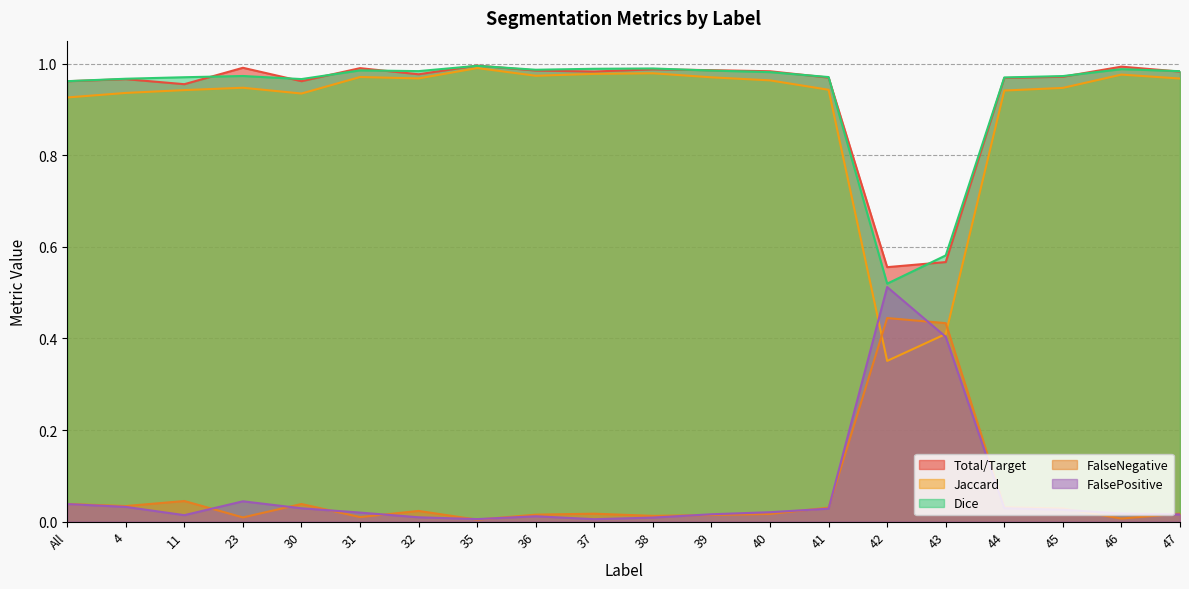

Reading right to left, extract all data points from this chart.

Total/Target: 1.0	1.0	1.0	1.0	0.6	0.6	1.0	1.0	1.0	1.0	1.0	1.0	1.0	1.0	1.0	1.0	1.0	1.0	1.0	1.0
Jaccard: 1.0	1.0	0.9	0.9	0.4	0.4	0.9	1.0	1.0	1.0	1.0	1.0	1.0	1.0	1.0	0.9	0.9	0.9	0.9	0.9
Dice: 1.0	1.0	1.0	1.0	0.6	0.5	1.0	1.0	1.0	1.0	1.0	1.0	1.0	1.0	1.0	1.0	1.0	1.0	1.0	1.0
FalseNegative: 0.0	0.0	0.0	0.0	0.4	0.4	0.0	0.0	0.0	0.0	0.0	0.0	0.0	0.0	0.0	0.0	0.0	0.0	0.0	0.0
FalsePositive: 0.0	0.0	0.0	0.0	0.4	0.5	0.0	0.0	0.0	0.0	0.0	0.0	0.0	0.0	0.0	0.0	0.0	0.0	0.0	0.0